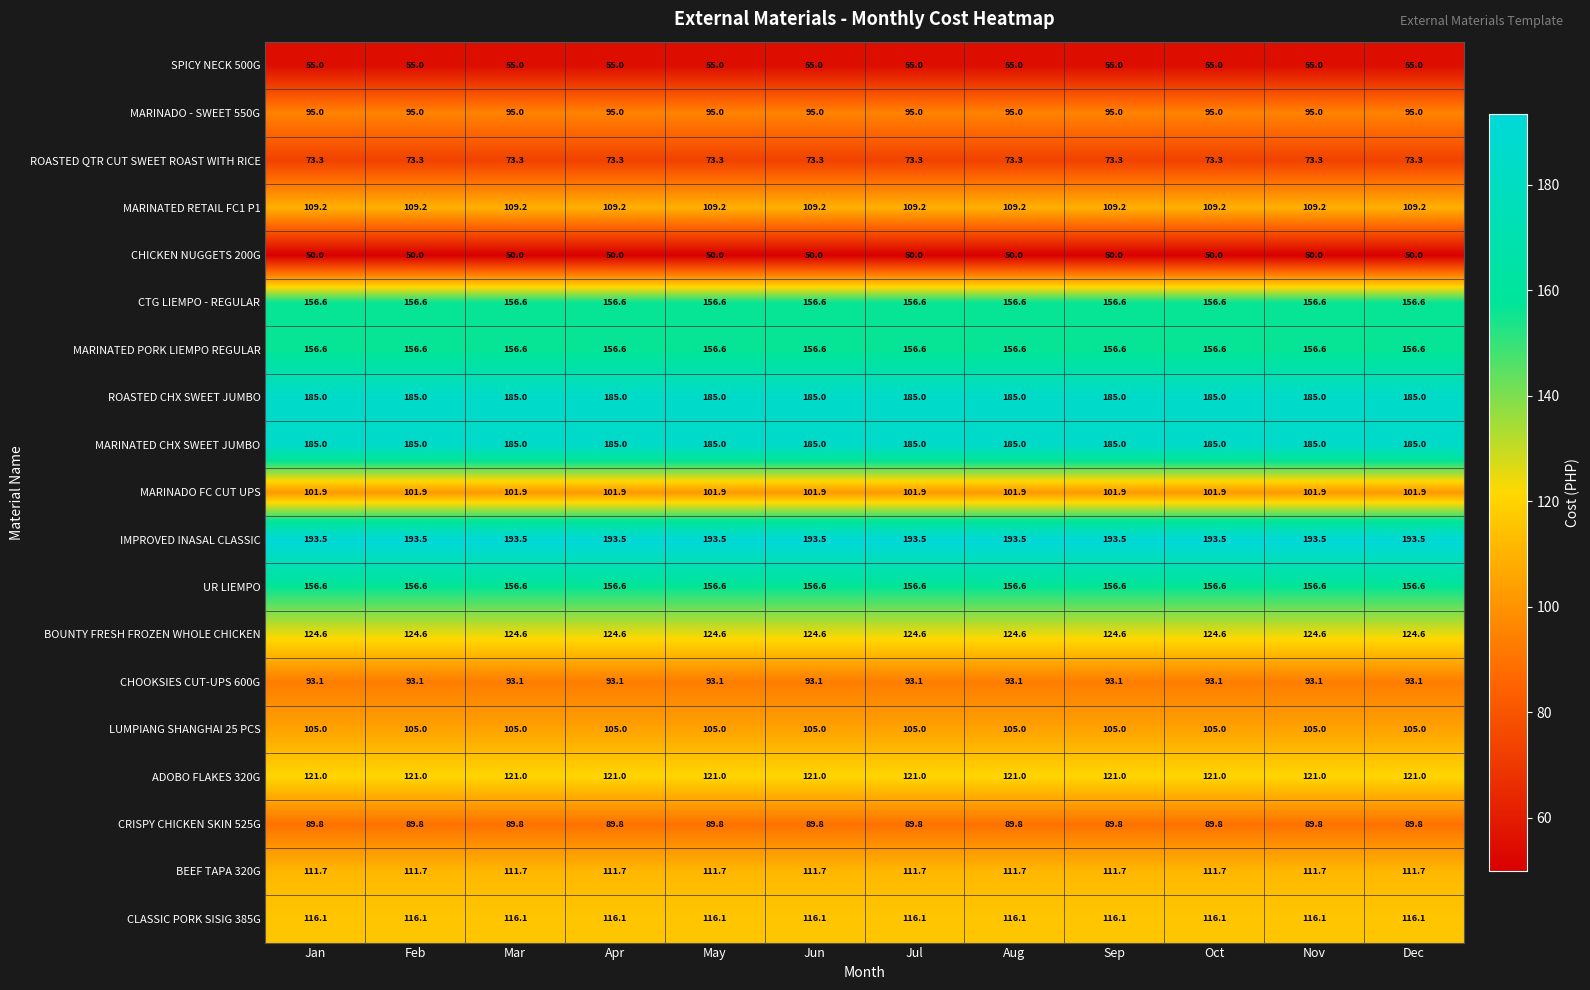

What is the minimum value shown in the chart?

50.0